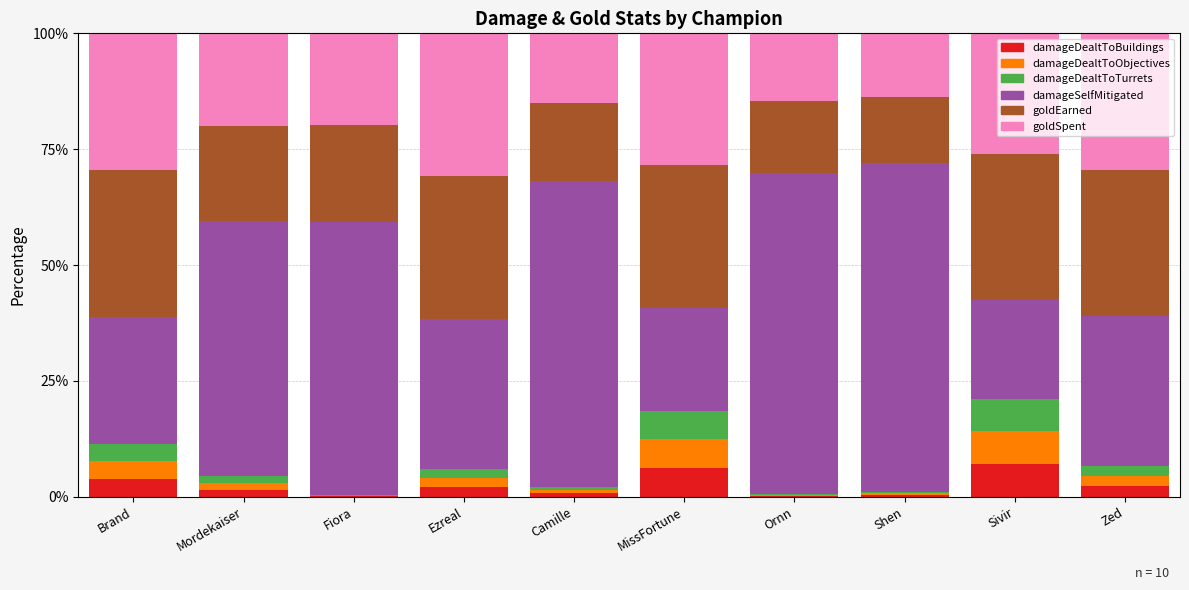

The value of damageDealtToBuildings at Ezreal is 2.0. True or false?

True